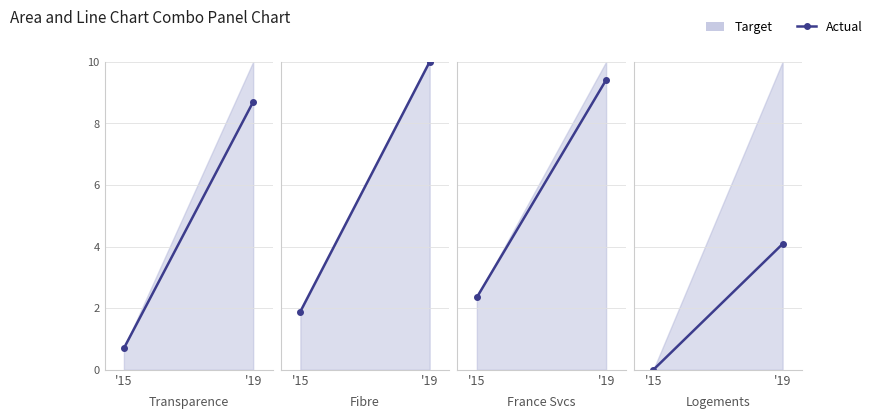

How many lines are shown in the chart?

1